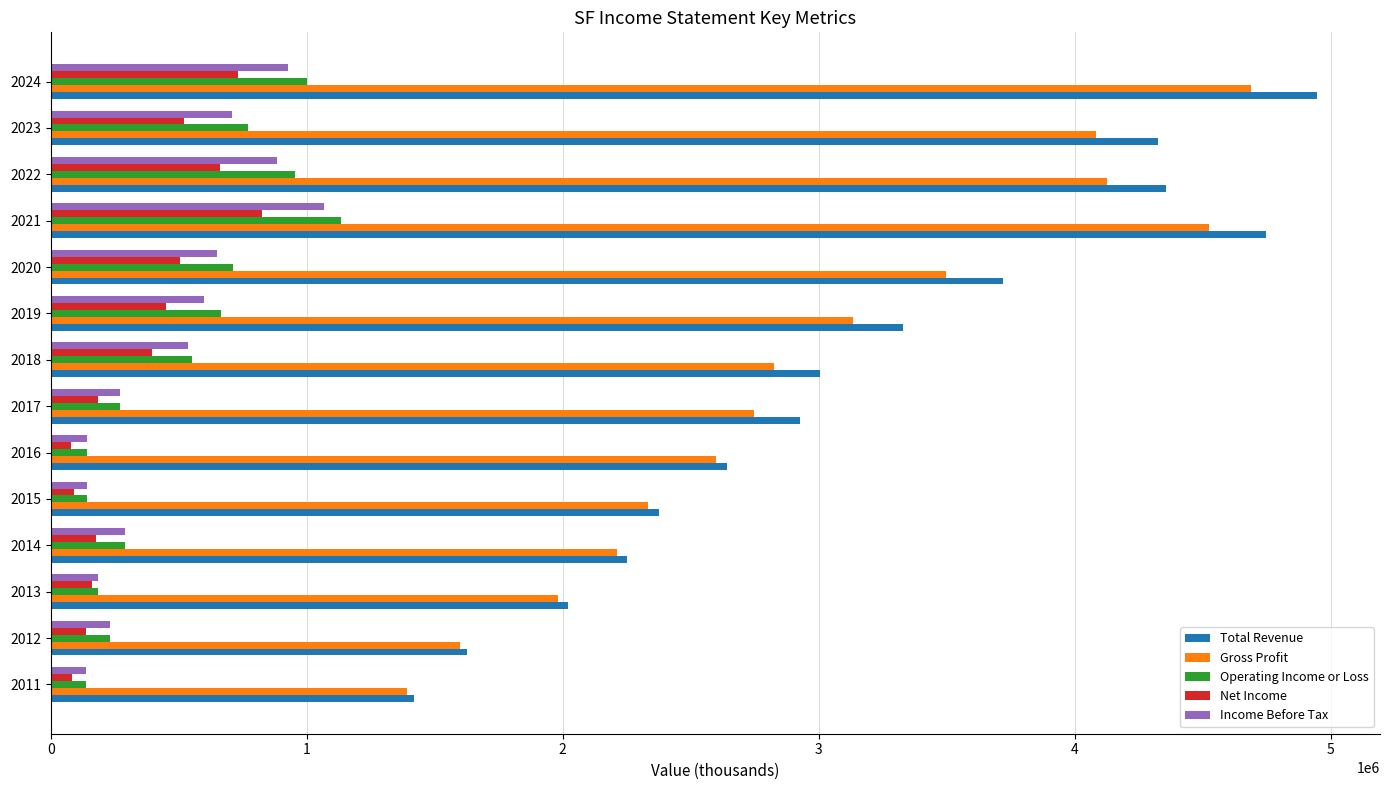

The value of Total Revenue at 2012 is 1627500. True or false?

True